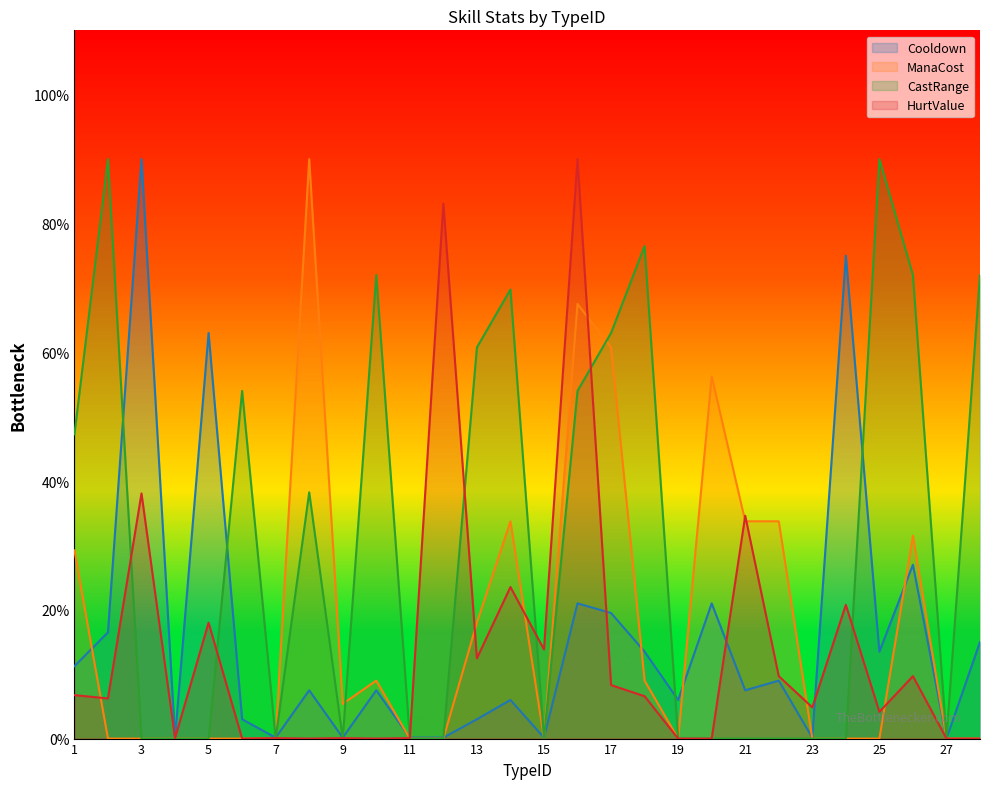

Between 5 and 18, which is larger?

5